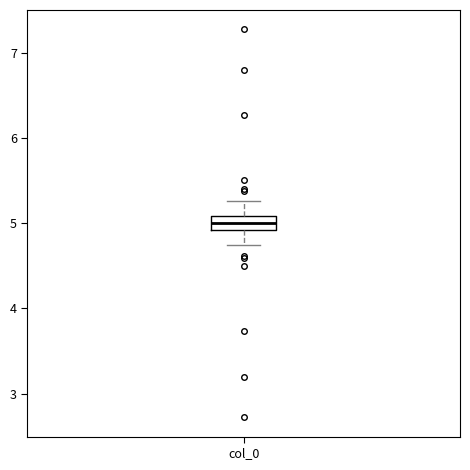

Read this box plot against the y-axis: the position of the median line, the range covered by the box, and the ends of both whiskers. The values are not printed on the chart, so give them approximately, as read against the axis.

median 5.0, box 4.9 to 5.1, whiskers 4.7 to 5.3